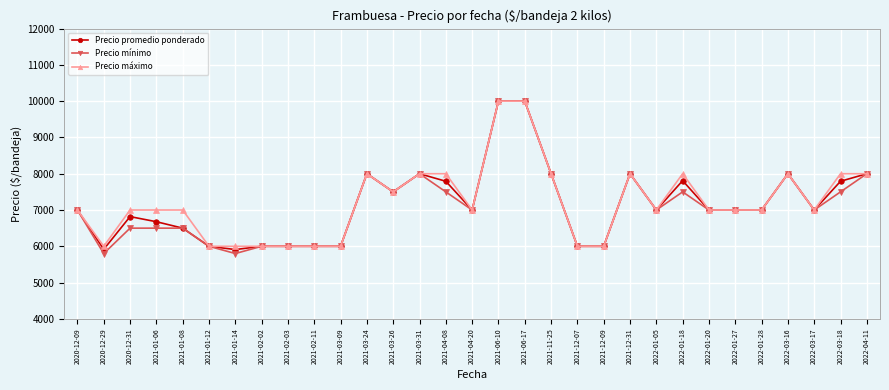

What is the smallest value displayed?

5800